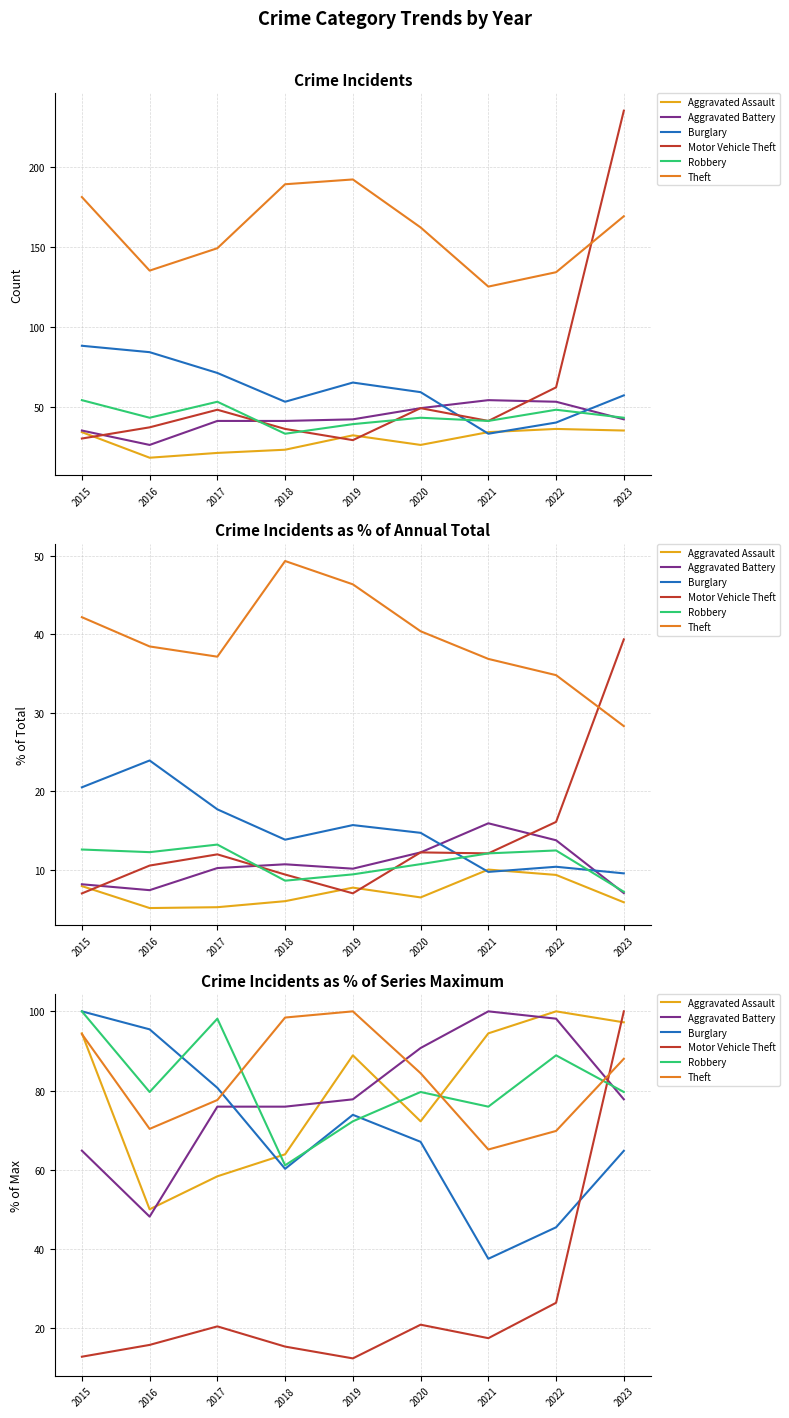

What is the difference between the maximum and minimum values in the Burglary series?

62.5